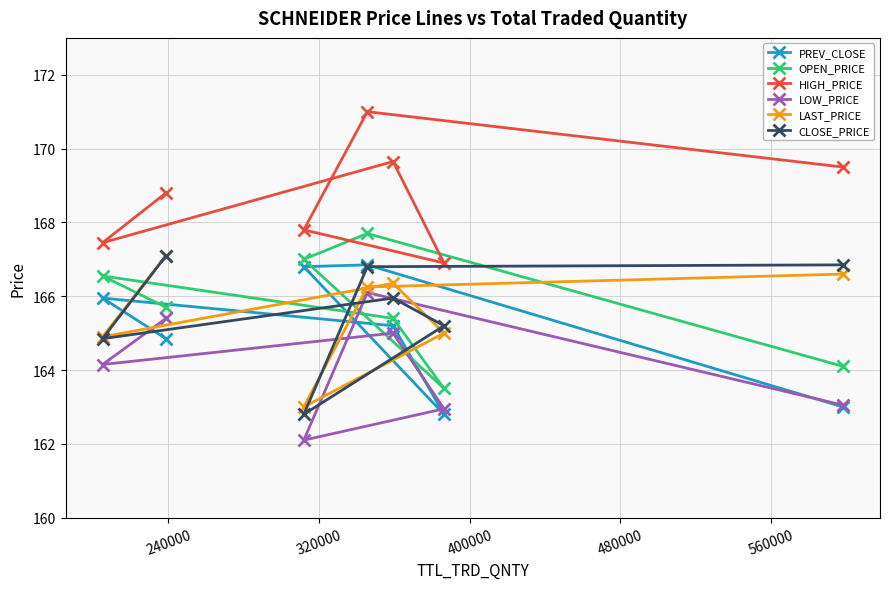

True or false: OPEN_PRICE and LOW_PRICE cross at least once.

False